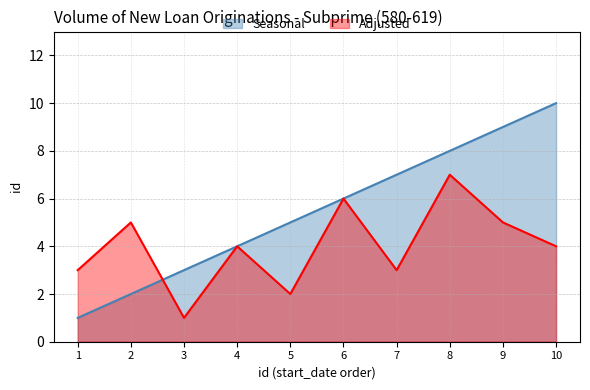

List the series in order of their overall mean, highest first.

Seasonal, Adjusted